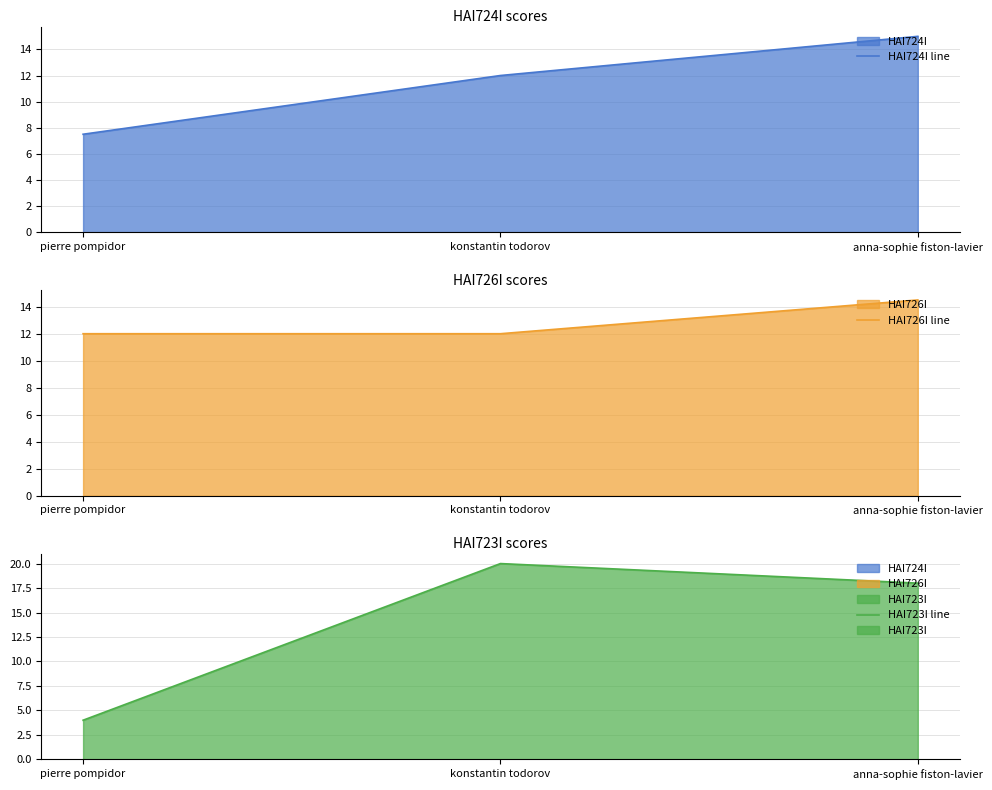

True or false: HAI726I line has a value of 14.5 at anna-sophie fiston-lavier.

True